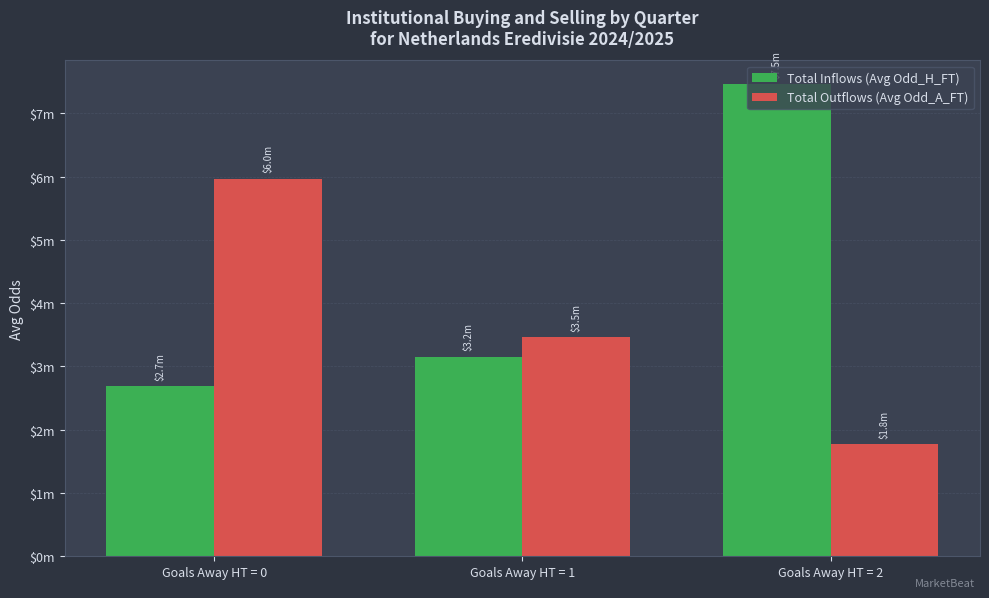

Are the bars grouped side by side (vs. stacked)?

Yes